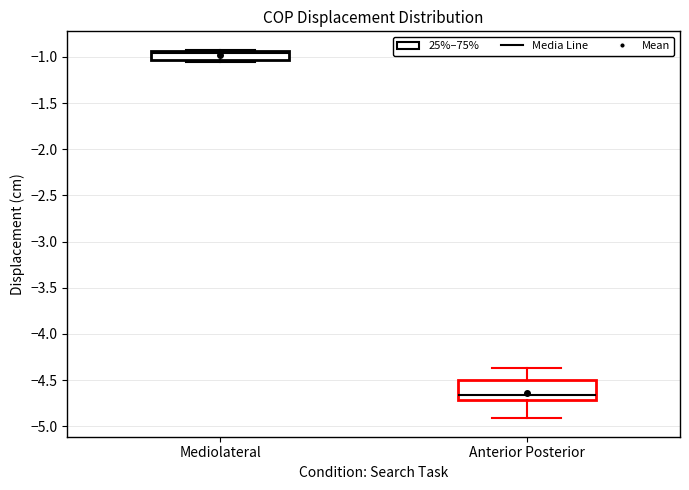

Which box's median line is the highest?

Mediolateral